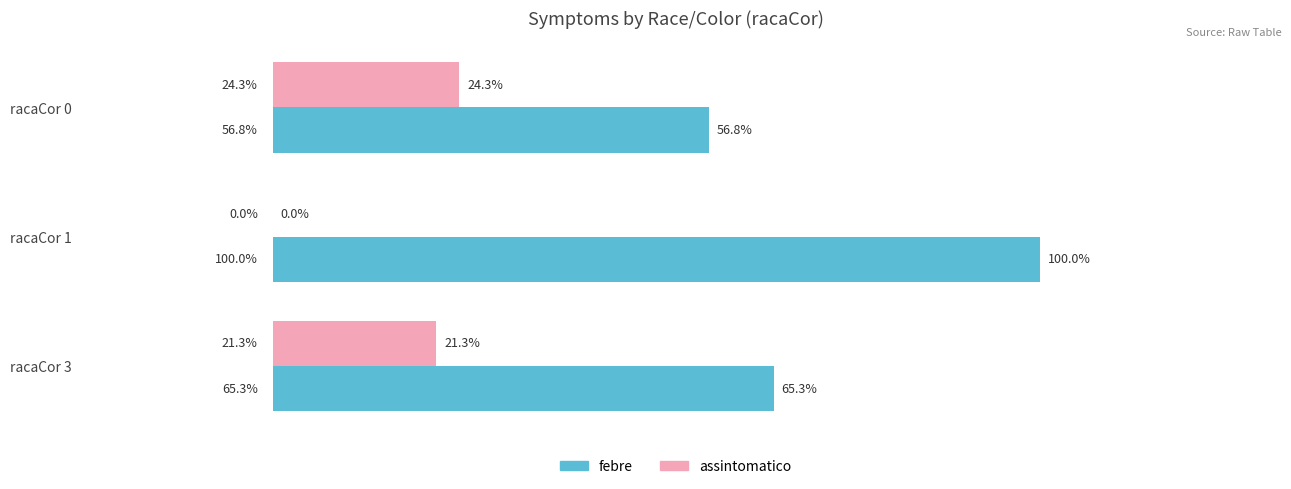

Which category has the highest value across all series?

racaCor 1